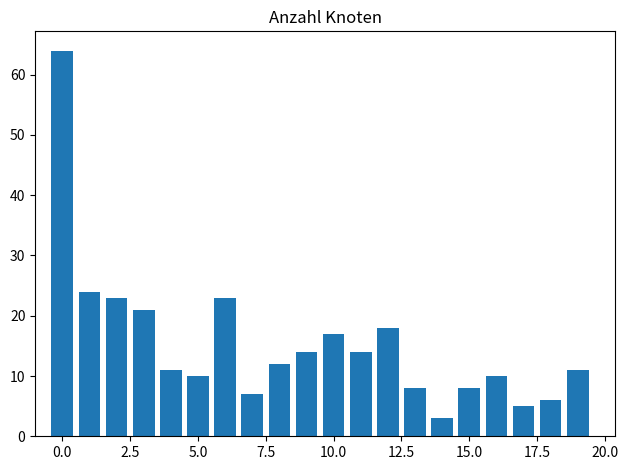

What is the maximum value shown in the chart?

64